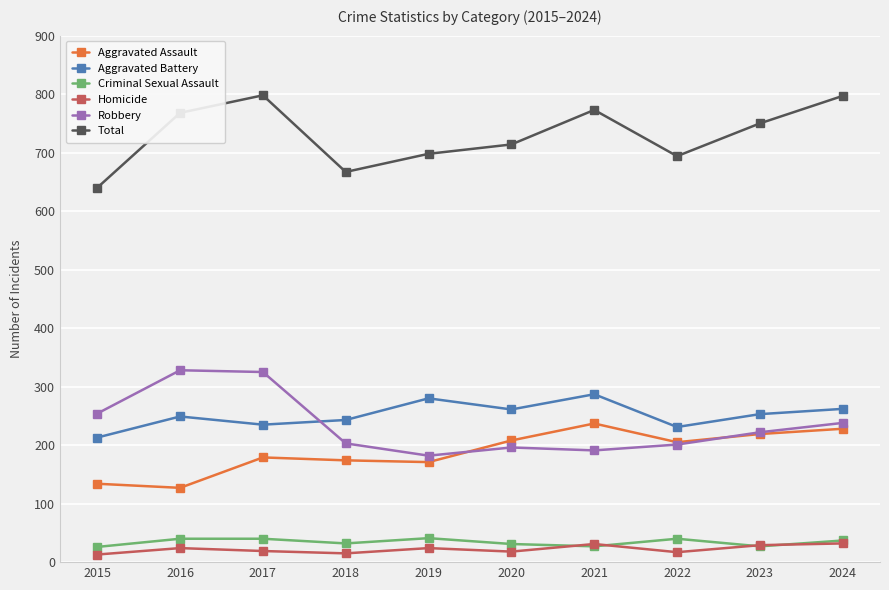

Is the value of Homicide at 2022 greater than the value of Total at 2022?

No